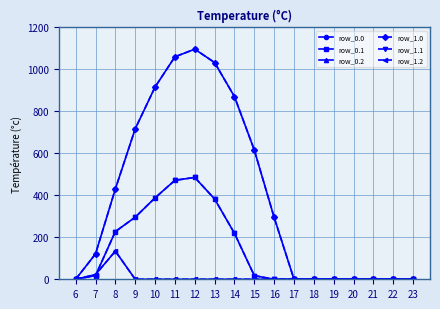

Is it true that row_0.2 equals 0.0 at 13?

True